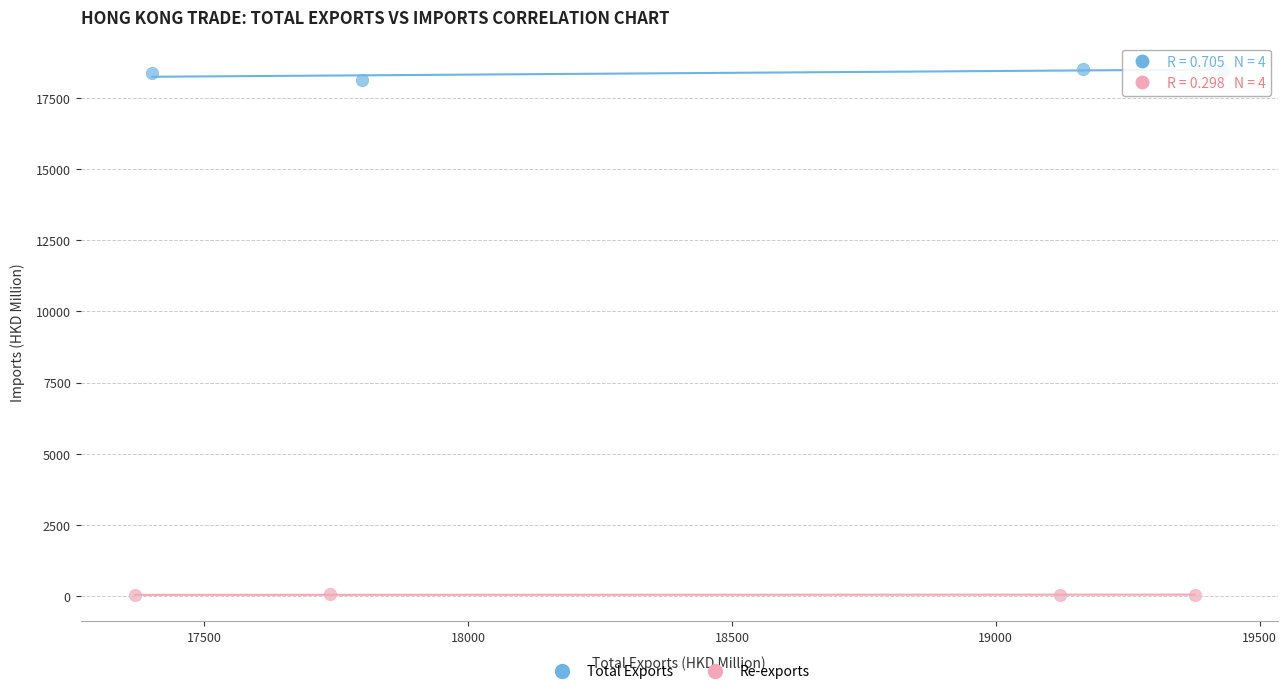

What are all the series names shown in the legend?

Total Exports, Re-exports